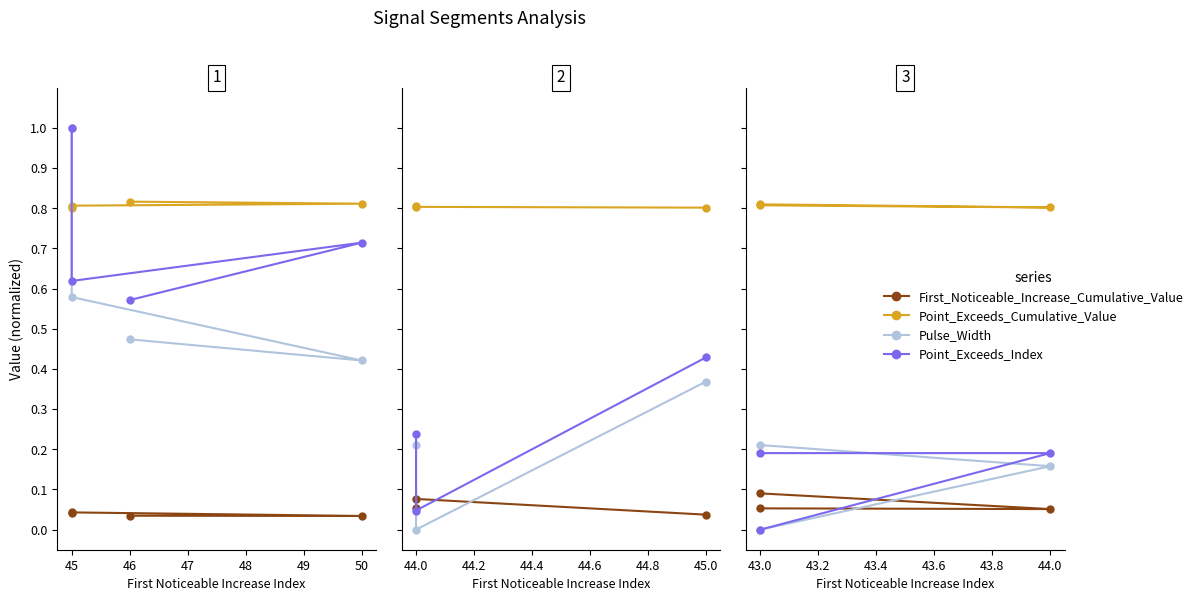

Count the number of data series in this chart.

4